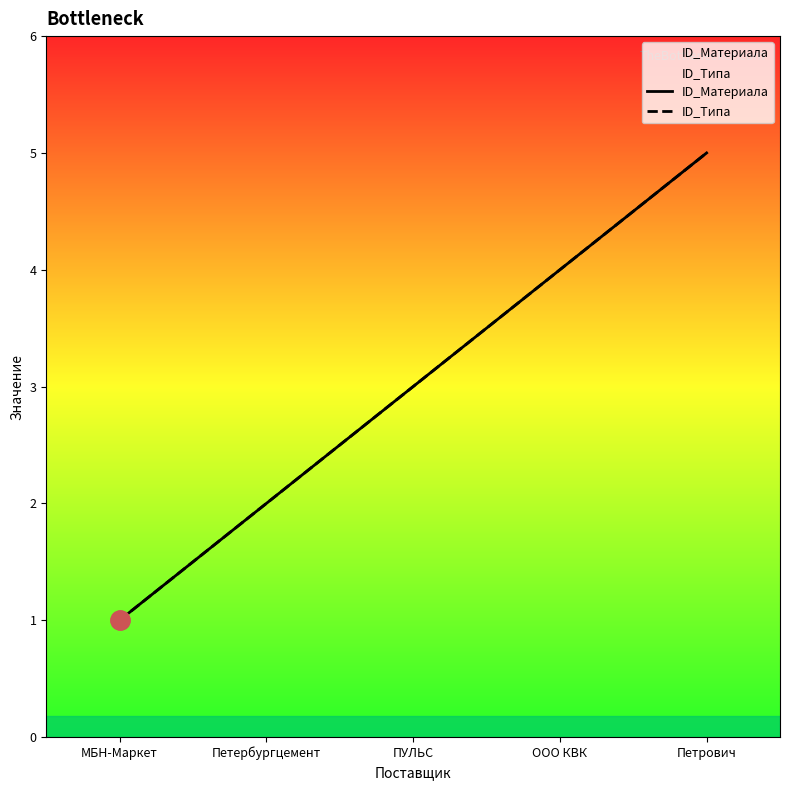

Which series changed the most between ООО КВК and Петрович?

ID_Материала